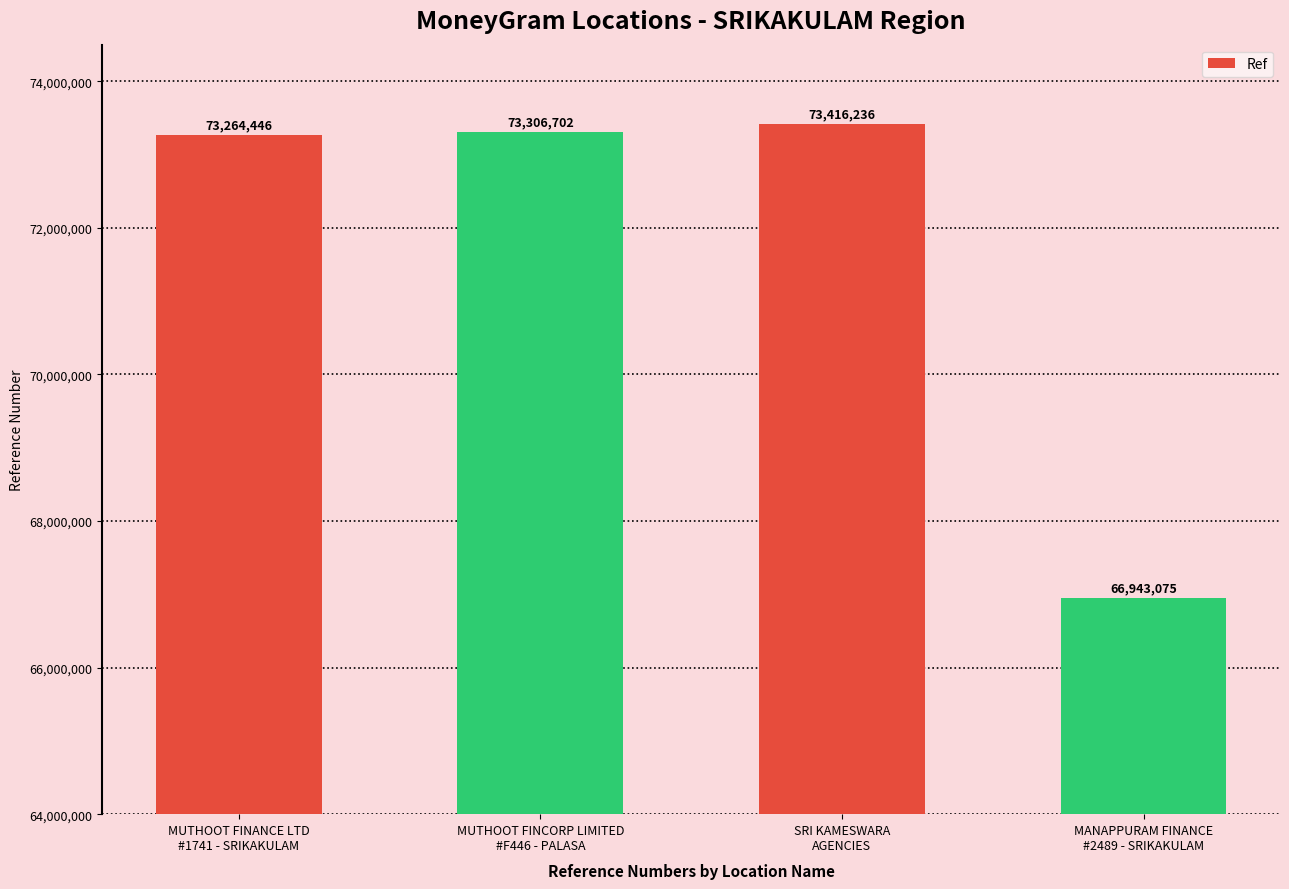

Reading left to right, extract all data points from this chart.

MUTHOOT FINANCE LTD
#1741 - SRIKAKULAM=73264446	MUTHOOT FINCORP LIMITED
#F446 - PALASA=73306702	SRI KAMESWARA
AGENCIES=73416236	MANAPPURAM FINANCE
#2489 - SRIKAKULAM=66943075